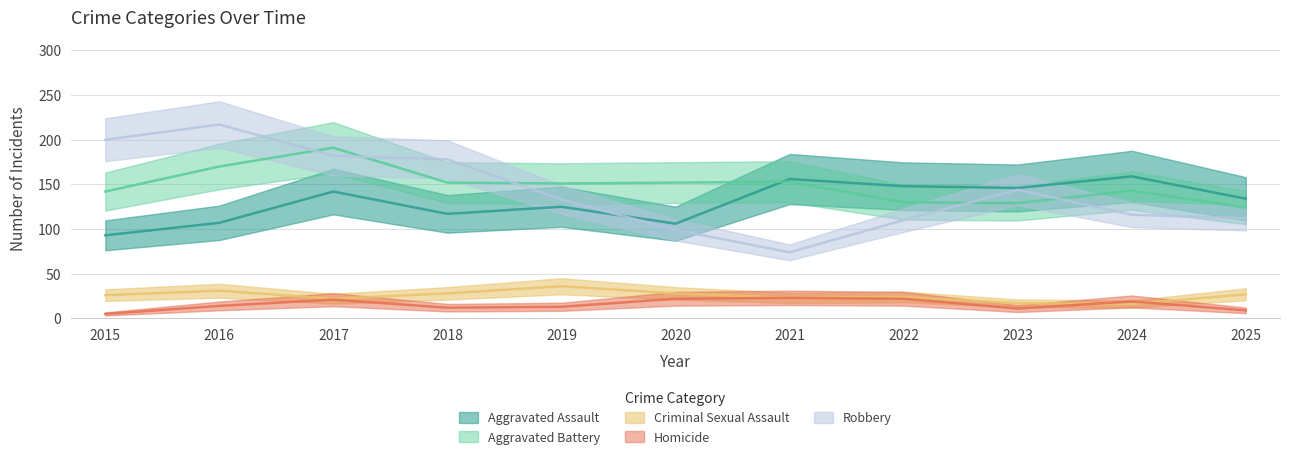

What is the average value of the Aggravated Battery series?

149